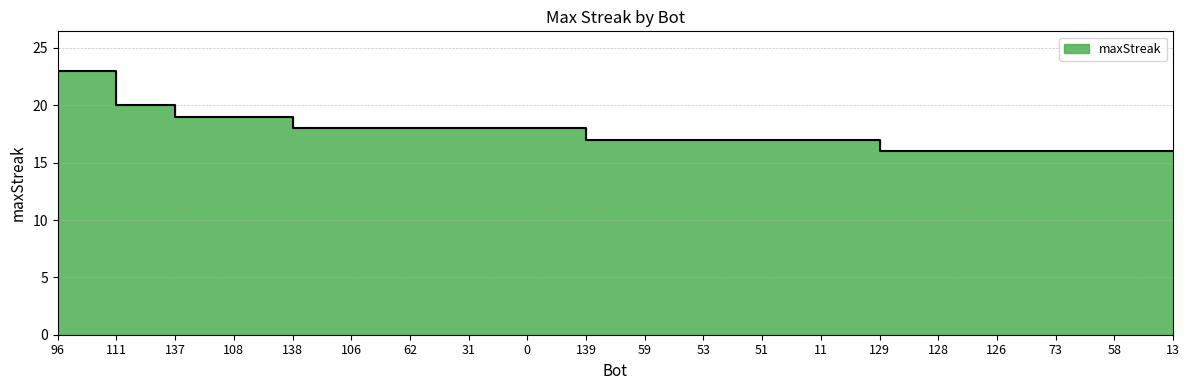

Reading right to left, transcribe all the data shown in this chart.

16	16	16	16	16	16	17	17	17	17	17	18	18	18	18	18	19	19	20	23